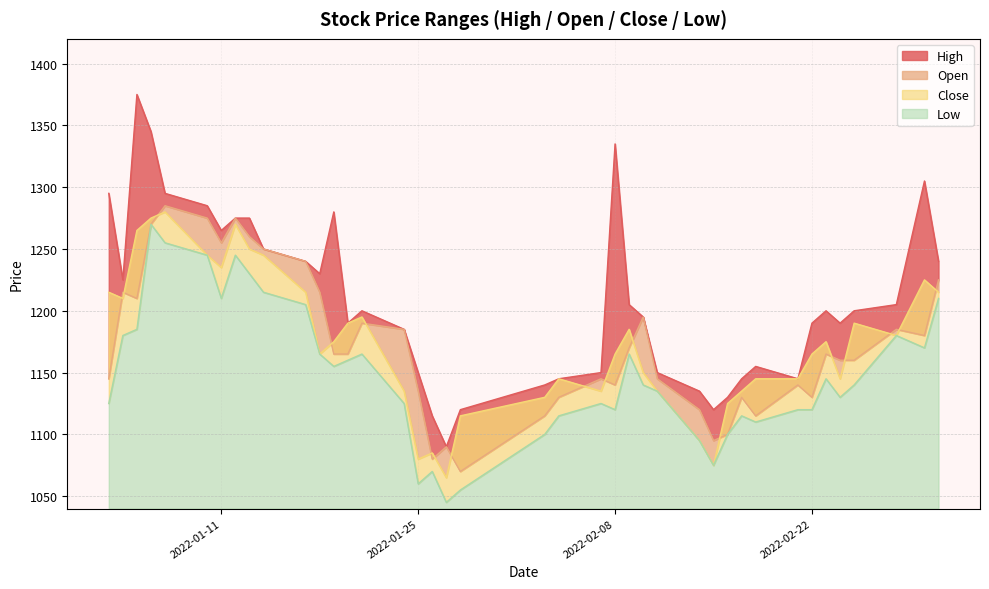

How many lines are shown in the chart?

4